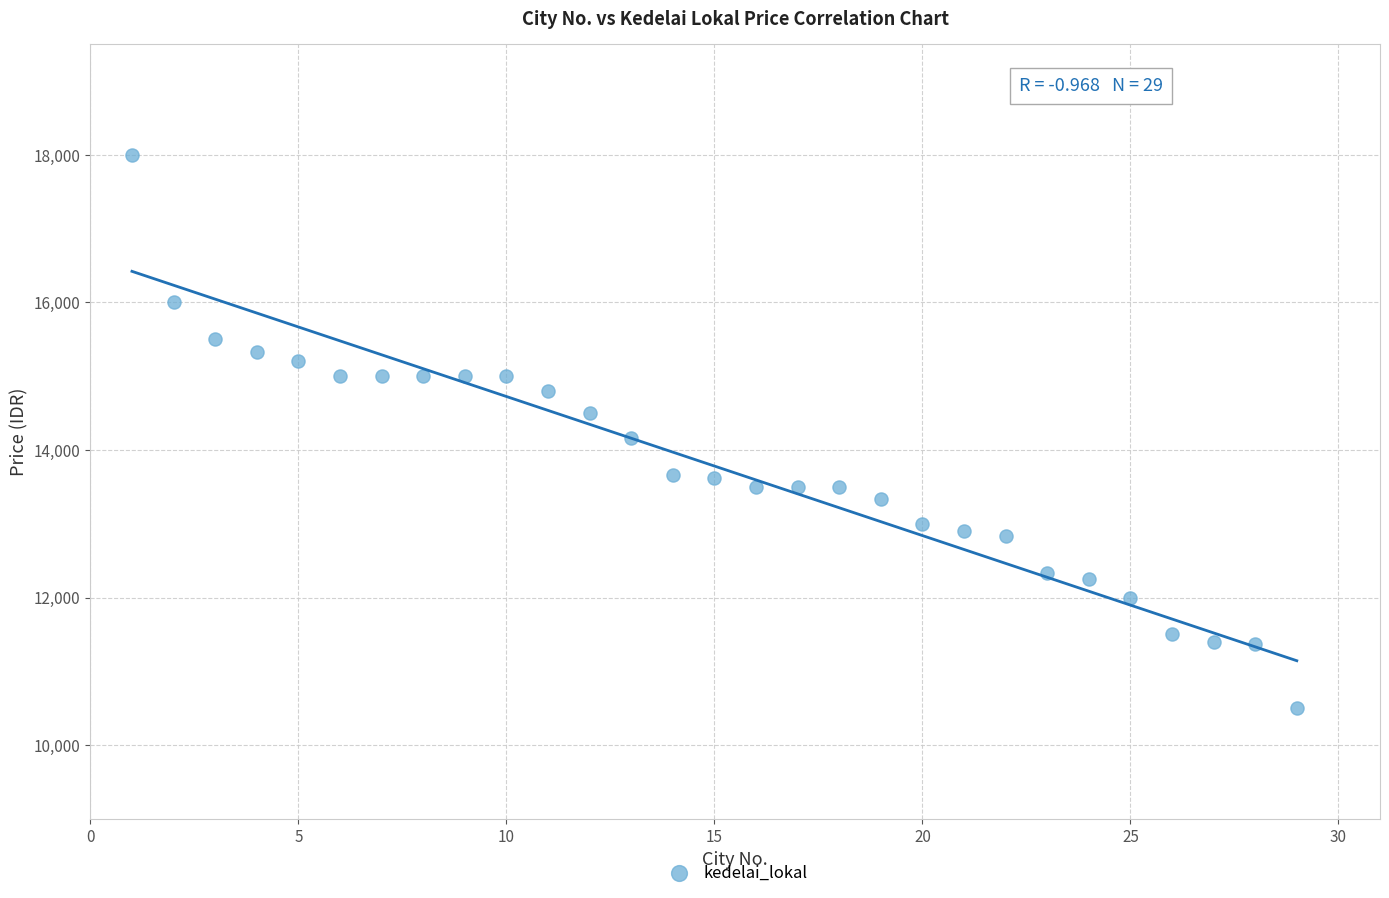

What is the range of Y values (max minus min)?

7500